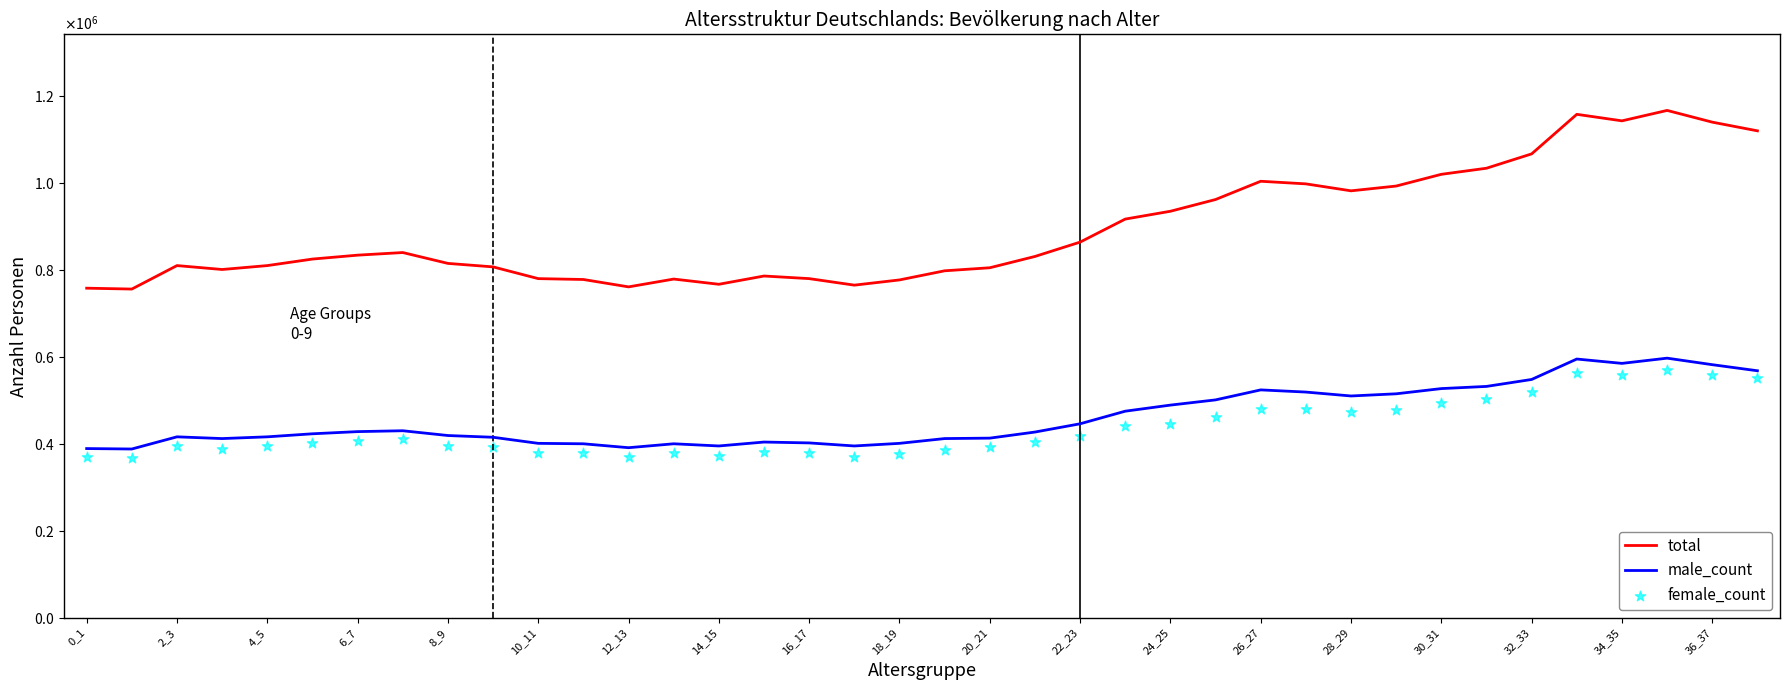

Which series has the largest Y range (max minus min)?

total